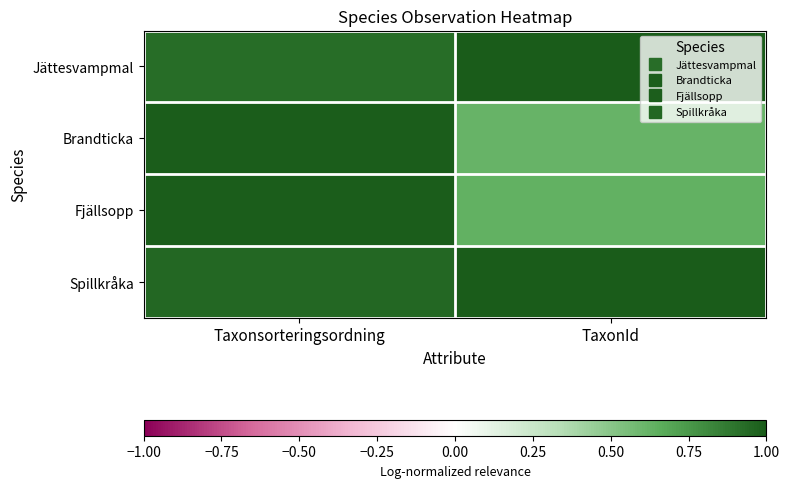

Reading left to right, list all the values displayed in this chart.

Jättesvampmal: Taxonsorteringsordning=0.9	TaxonId=1.0
Brandticka: Taxonsorteringsordning=1.0	TaxonId=0.6
Fjällsopp: Taxonsorteringsordning=1.0	TaxonId=0.6
Spillkråka: Taxonsorteringsordning=0.9	TaxonId=1.0